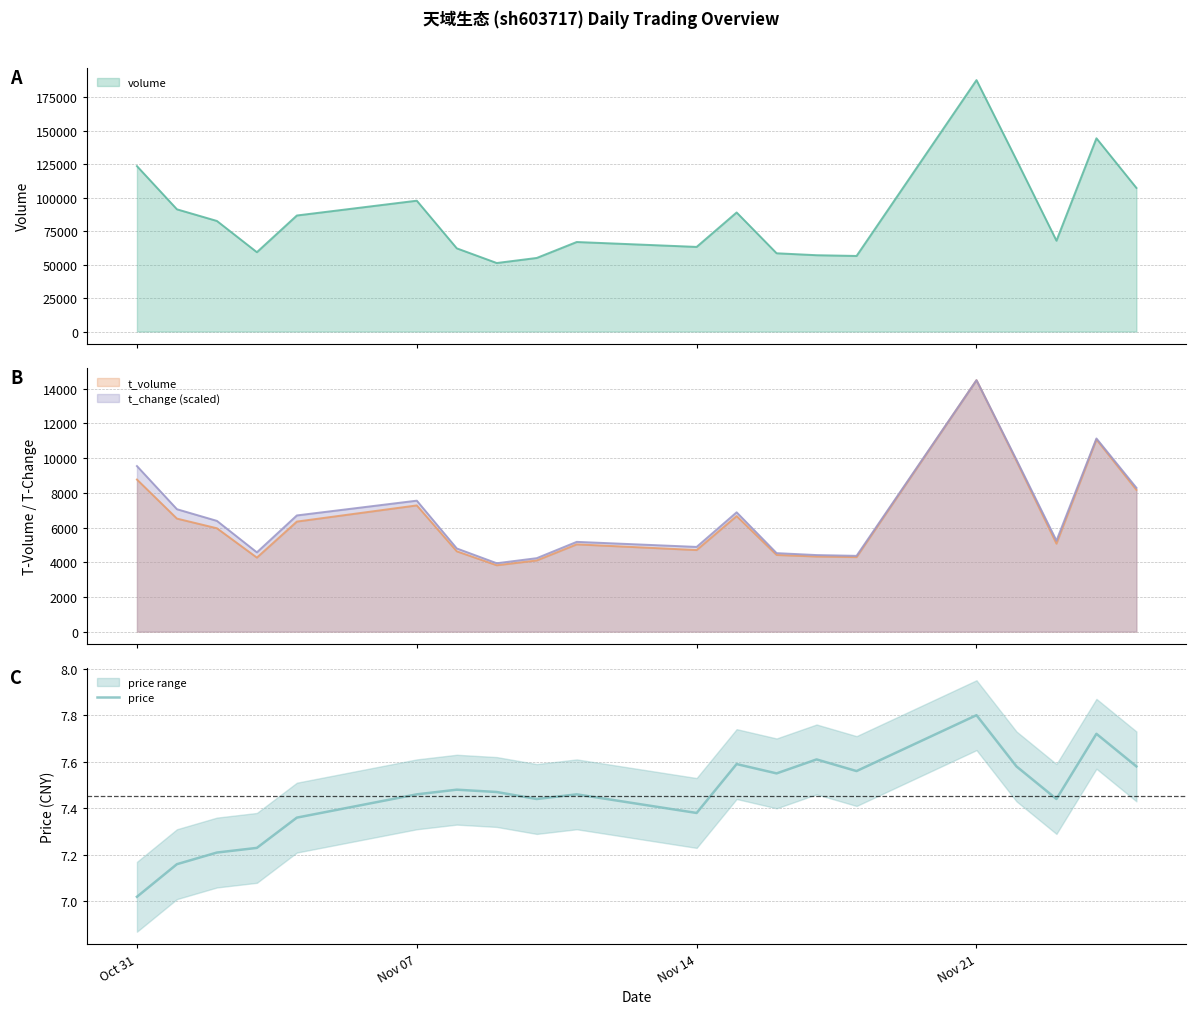

Which category has the highest value in the price series?

Nov 21